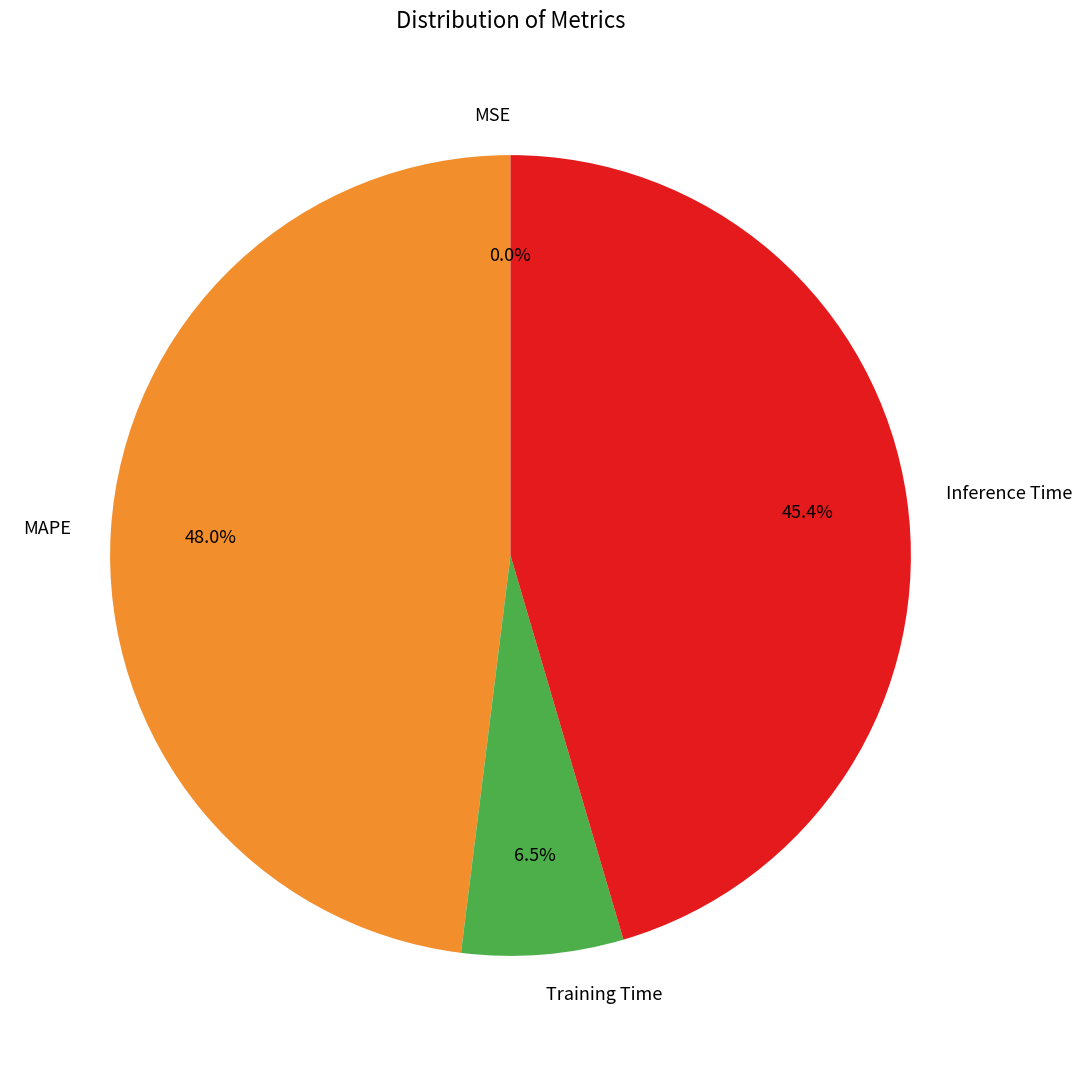

Count the number of slices in the pie.

4